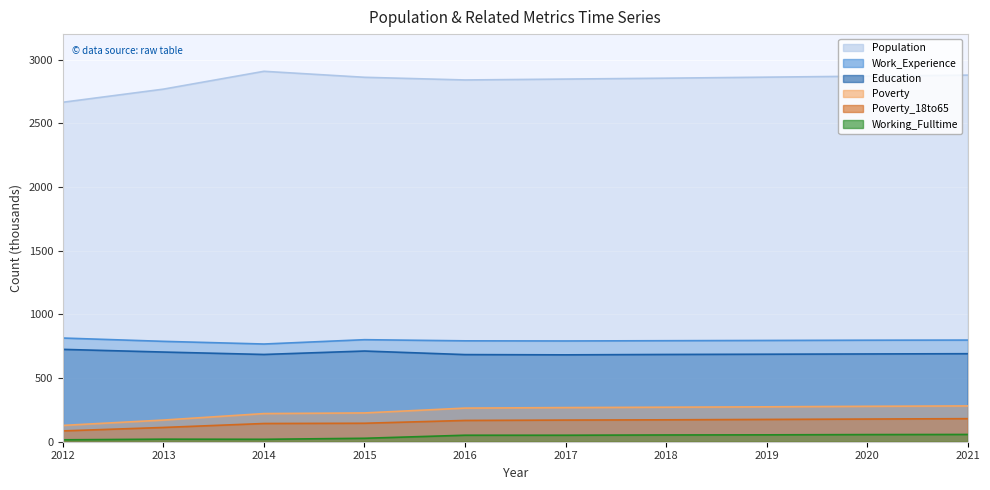

How many data points in Poverty are above 268?

4